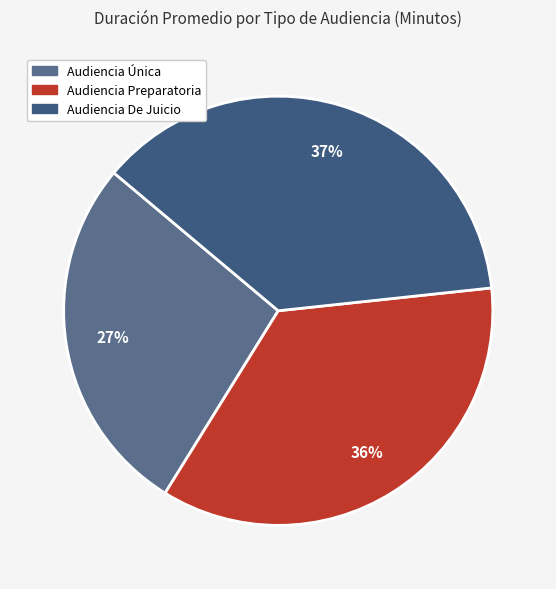

What is the smallest slice in the pie chart?

Audiencia Única